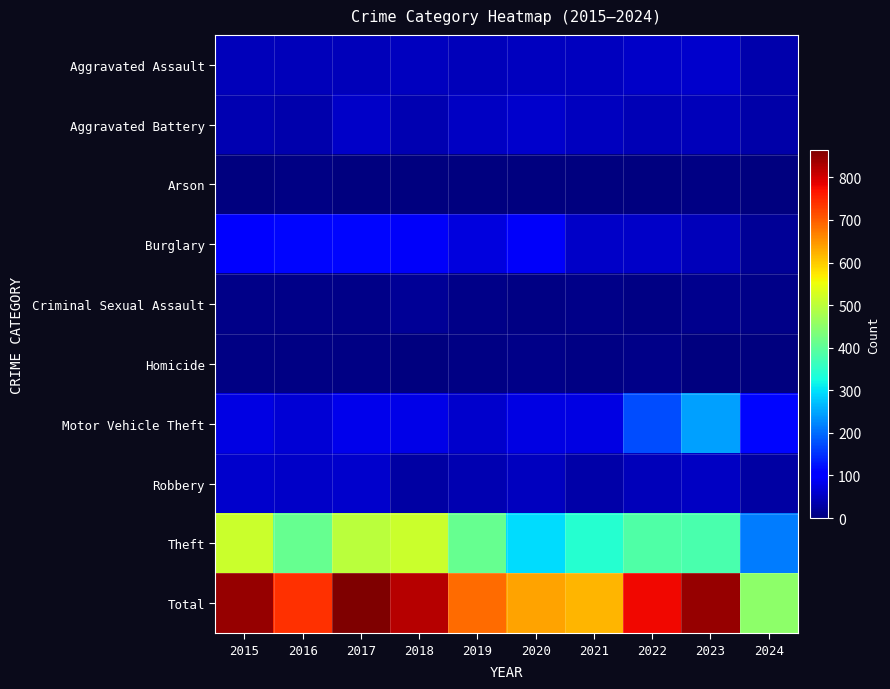

Between 2015 and 2016, which is larger?

2015